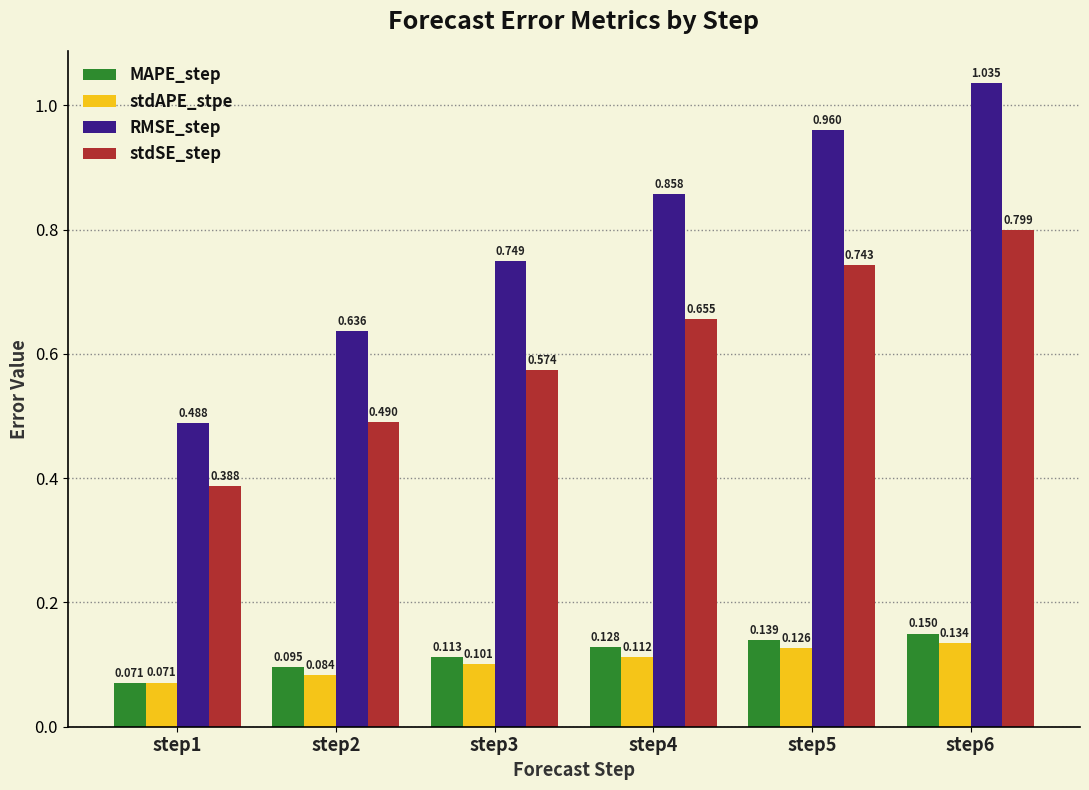

At step2, list the series in order from smallest to largest.

stdAPE_stpe, MAPE_step, stdSE_step, RMSE_step